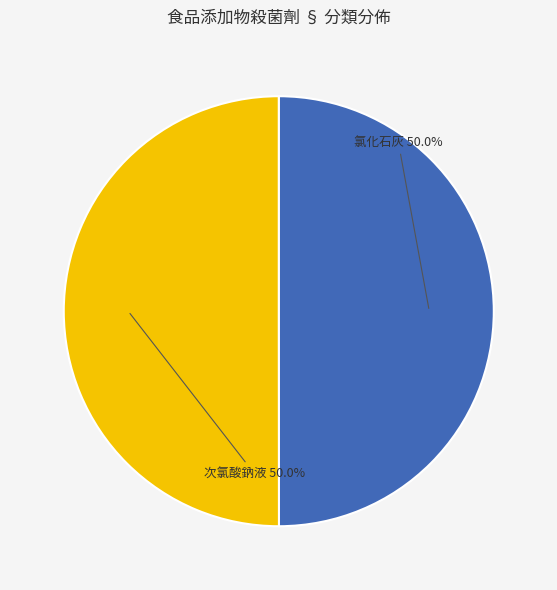

How many segments does this pie chart have?

2